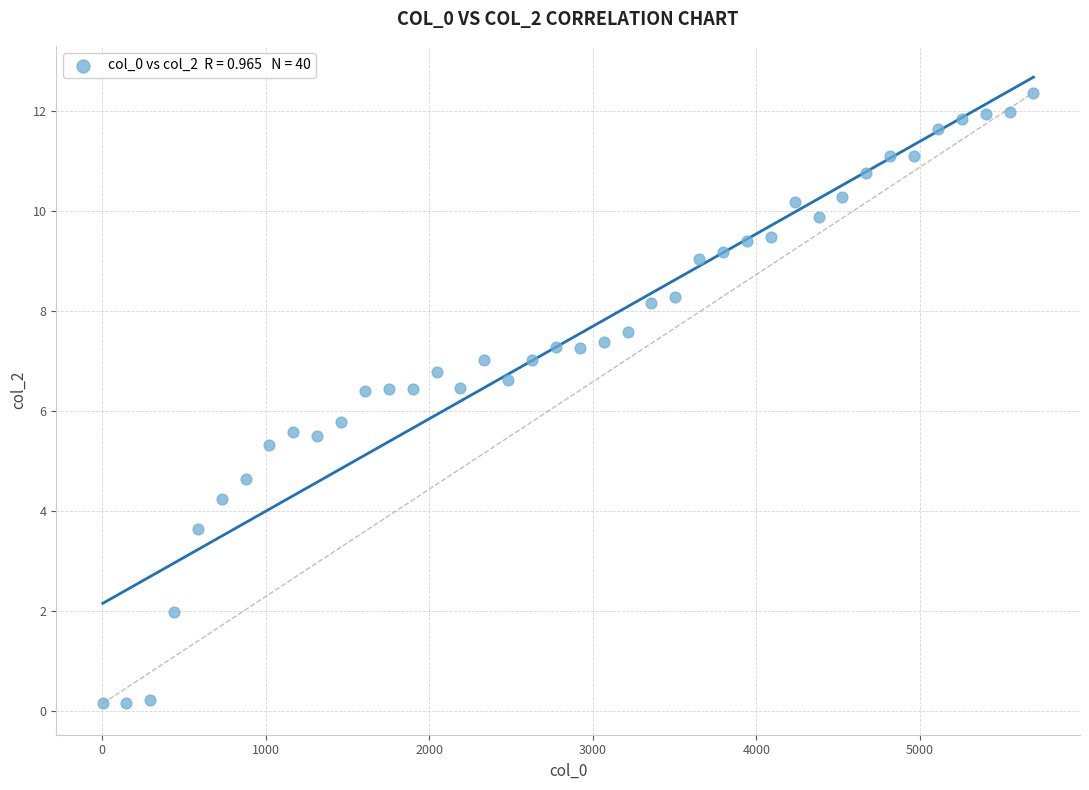

What Y value in the scatter plot is closest to 6?

5.8